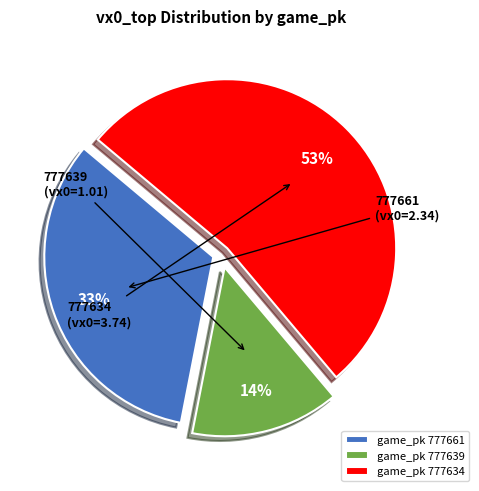

What is the smallest slice in the pie chart?

game_pk 777639